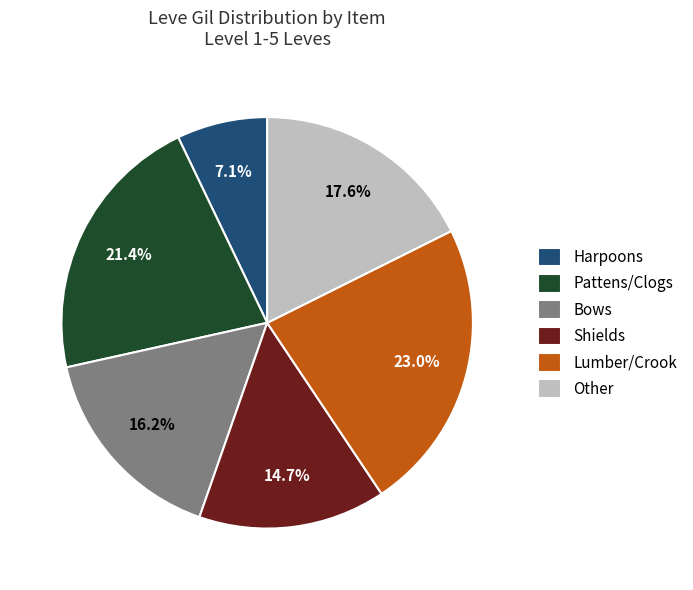

Approximately how many times larger is the value at Harpoons compared to Pattens/Clogs?

0.3